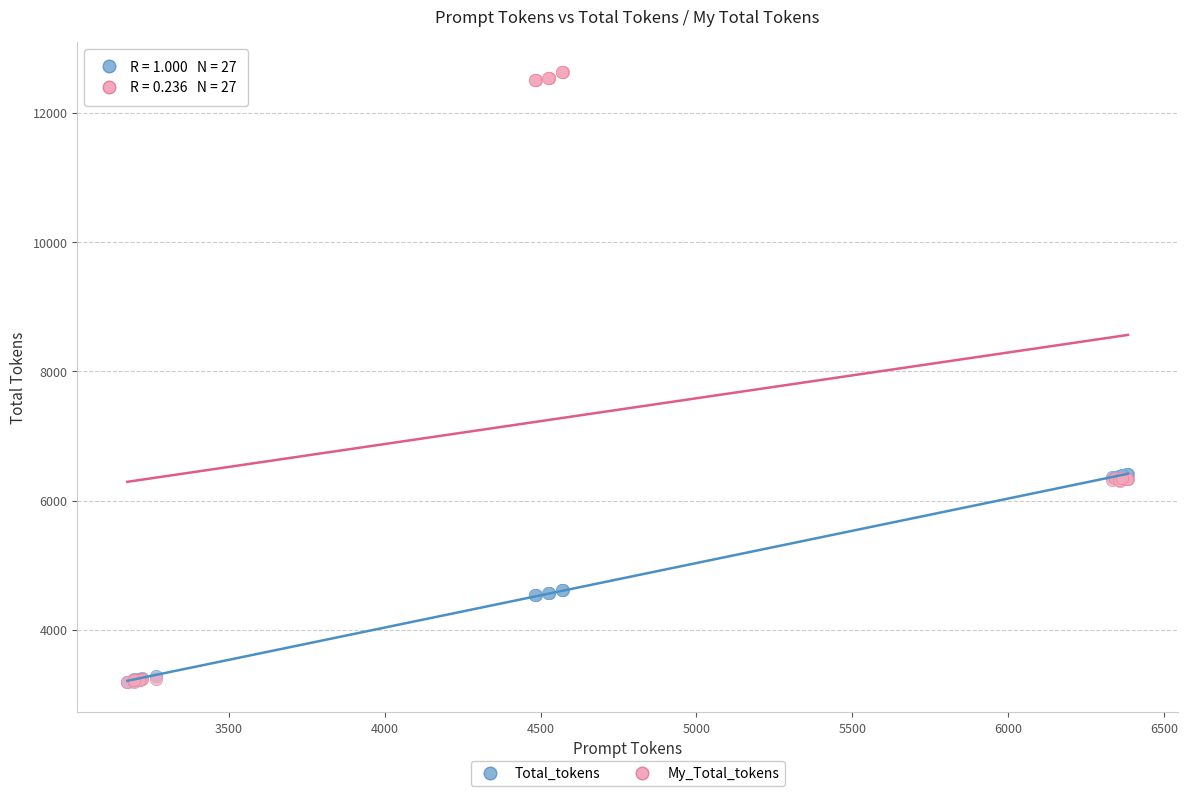

What are all the series names shown in the legend?

Total_tokens, My_Total_tokens